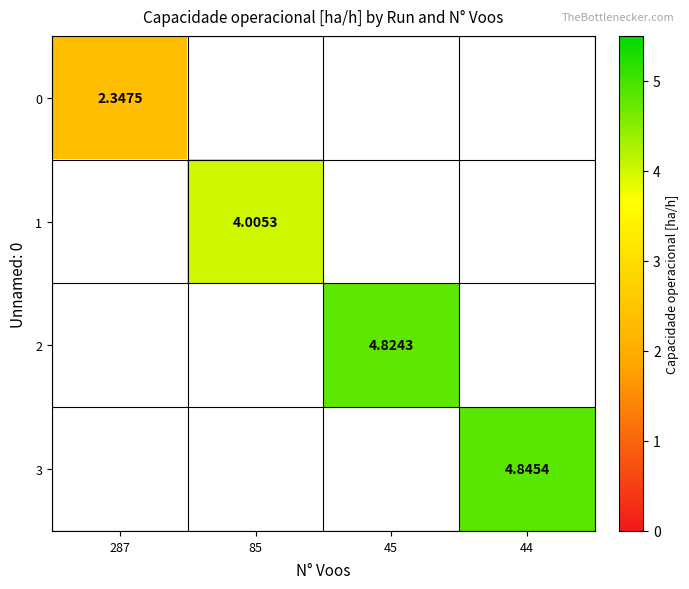

Is the value of 1 at 45 greater than the value of 3 at 44?

No